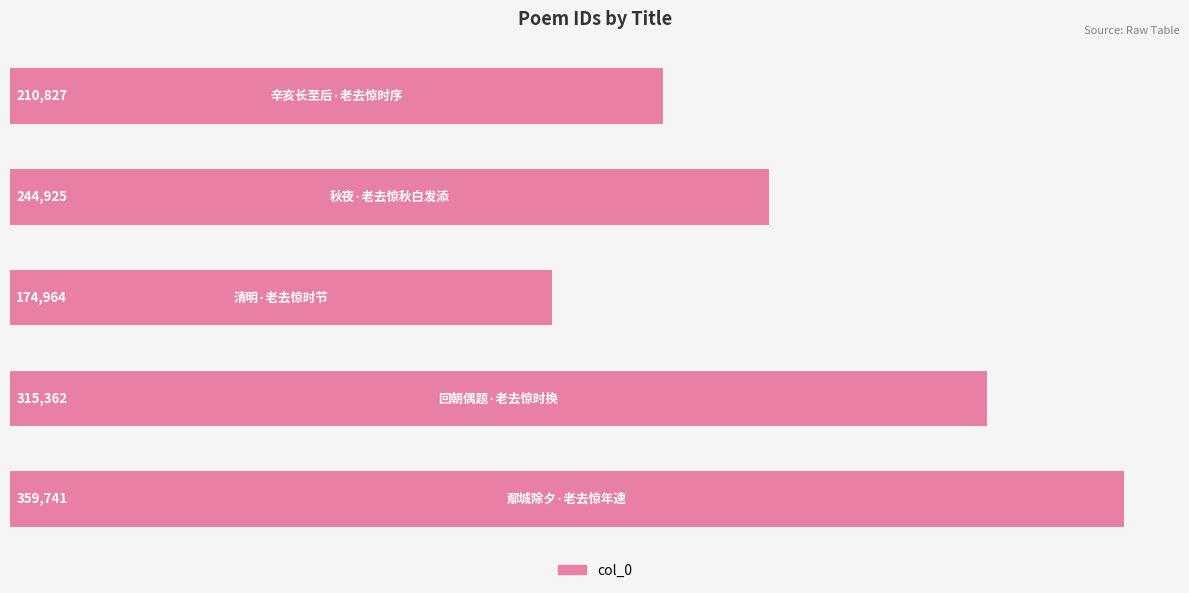

What is the sum of all values?

1305819